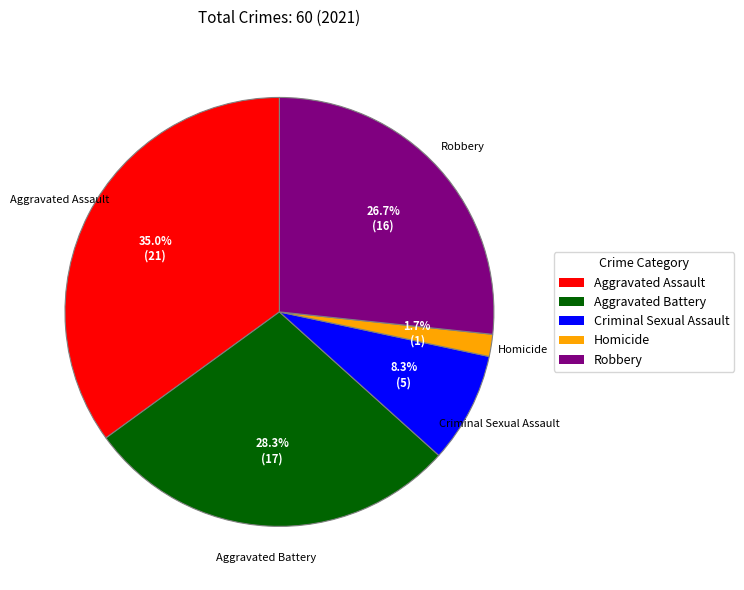

Is it true that Aggravated Battery is 38% of the pie?

False